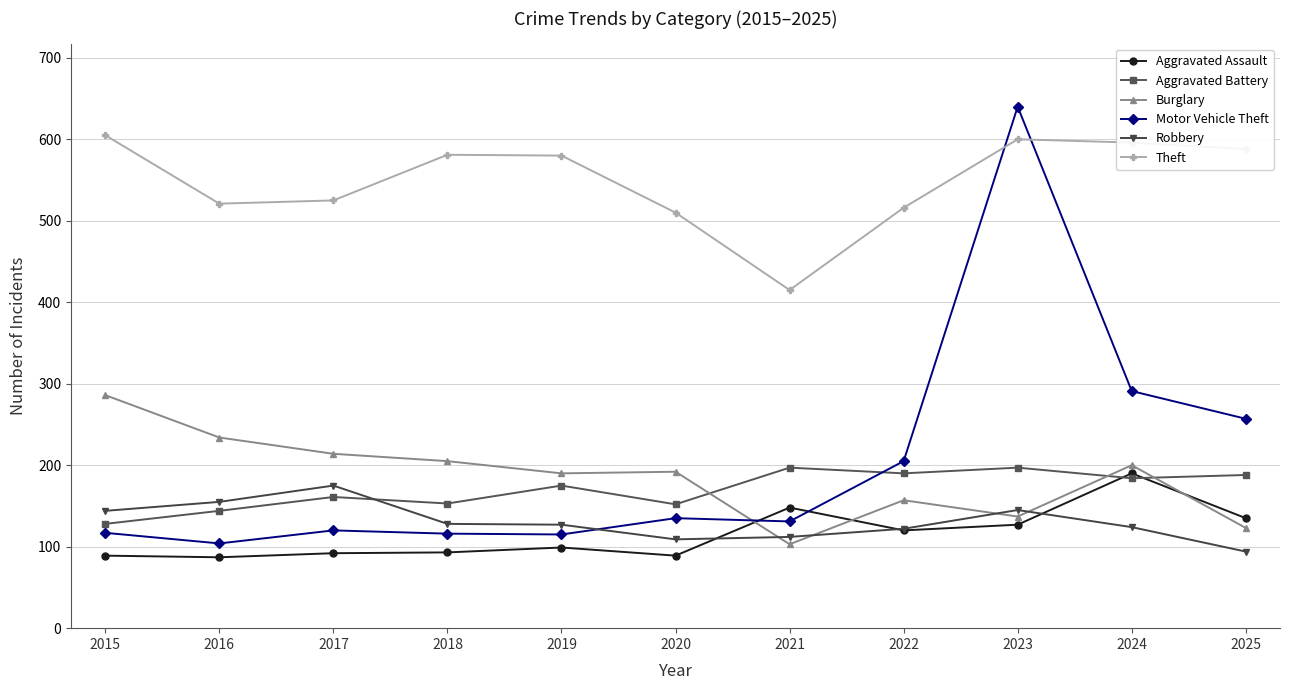

What is the maximum value shown in the chart?

640